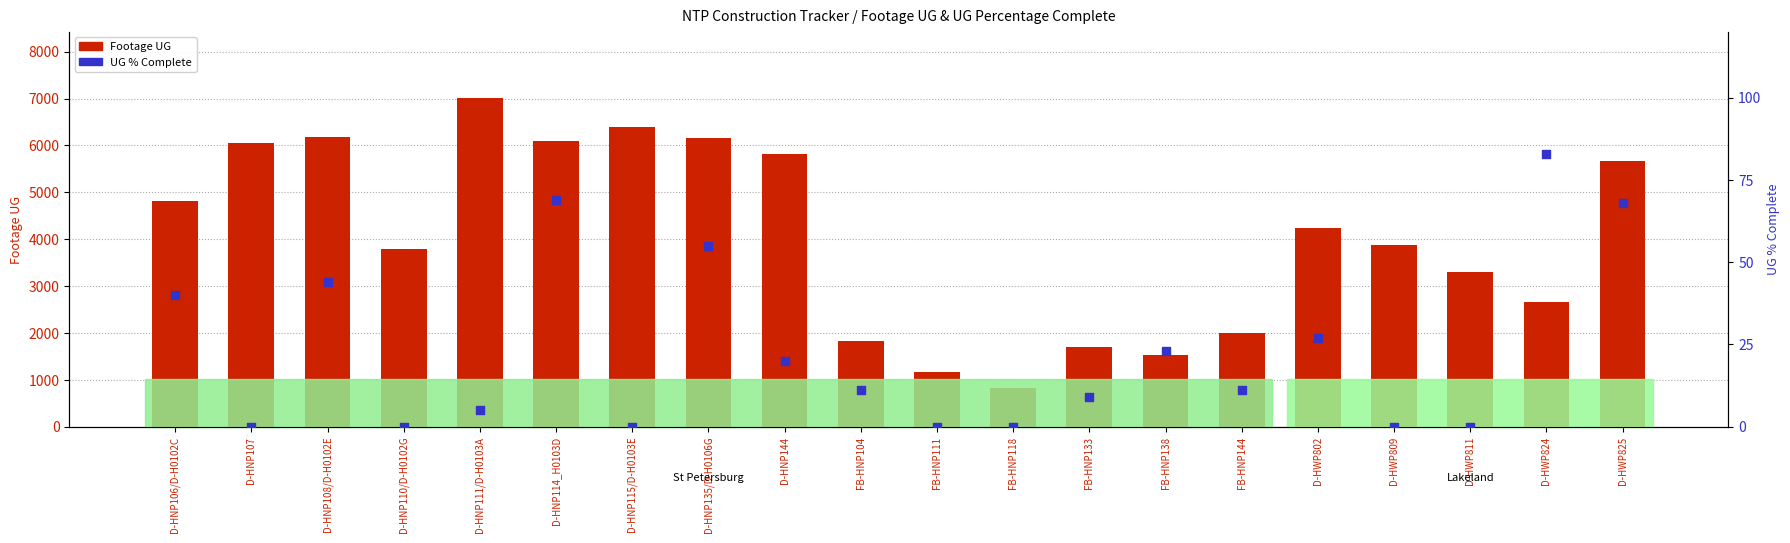

Which series has the largest Y range (max minus min)?

Footage UG